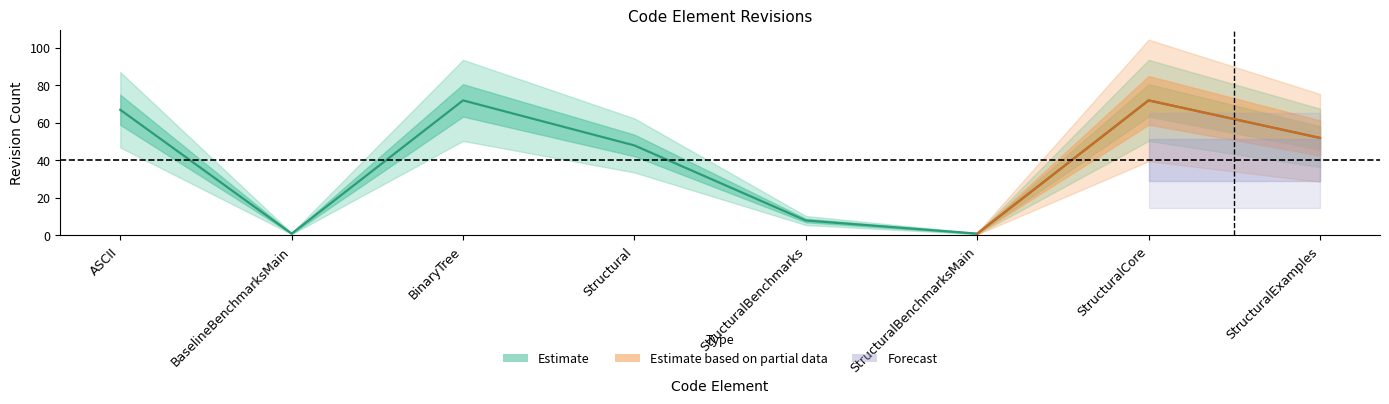

Reading right to left, list all the values displayed in this chart.

52	72	1	8	48	72	1	67